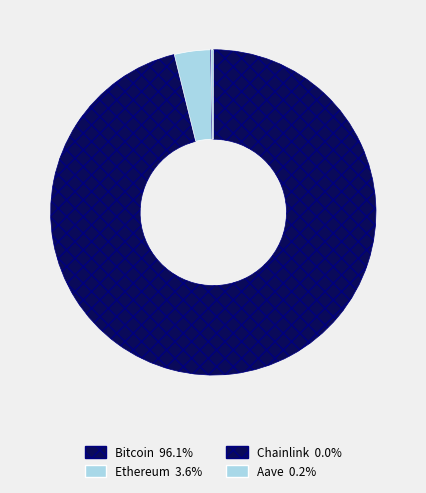

How much of the chart is everything except Bitcoin?

3.9%